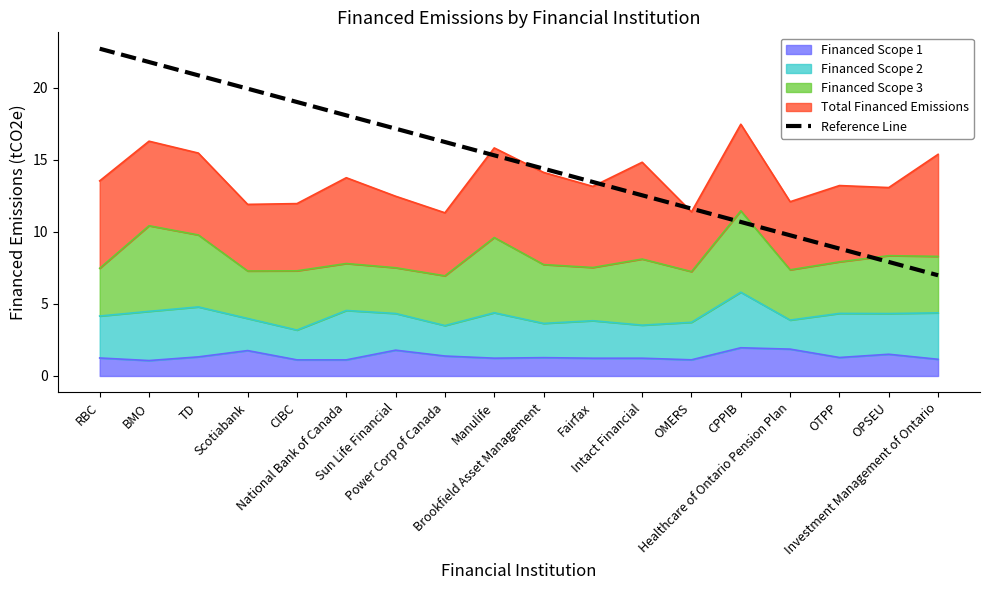

Reading left to right, extract all data points from this chart.

22.7	21.8	20.8	19.9	19.0	18.1	17.2	16.2	15.3	14.4	13.5	12.5	11.6	10.7	9.8	8.8	7.9	7.0